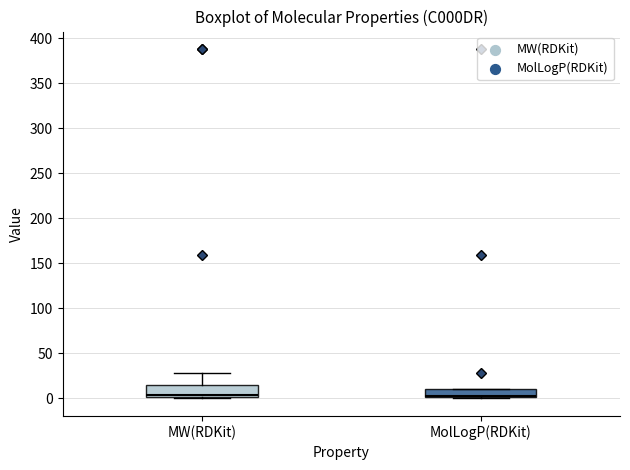

Where is the upper edge of the box for MW(RDKit) on the y-axis? The values are not printed on the chart, so give them approximately, as read against the axis.

15